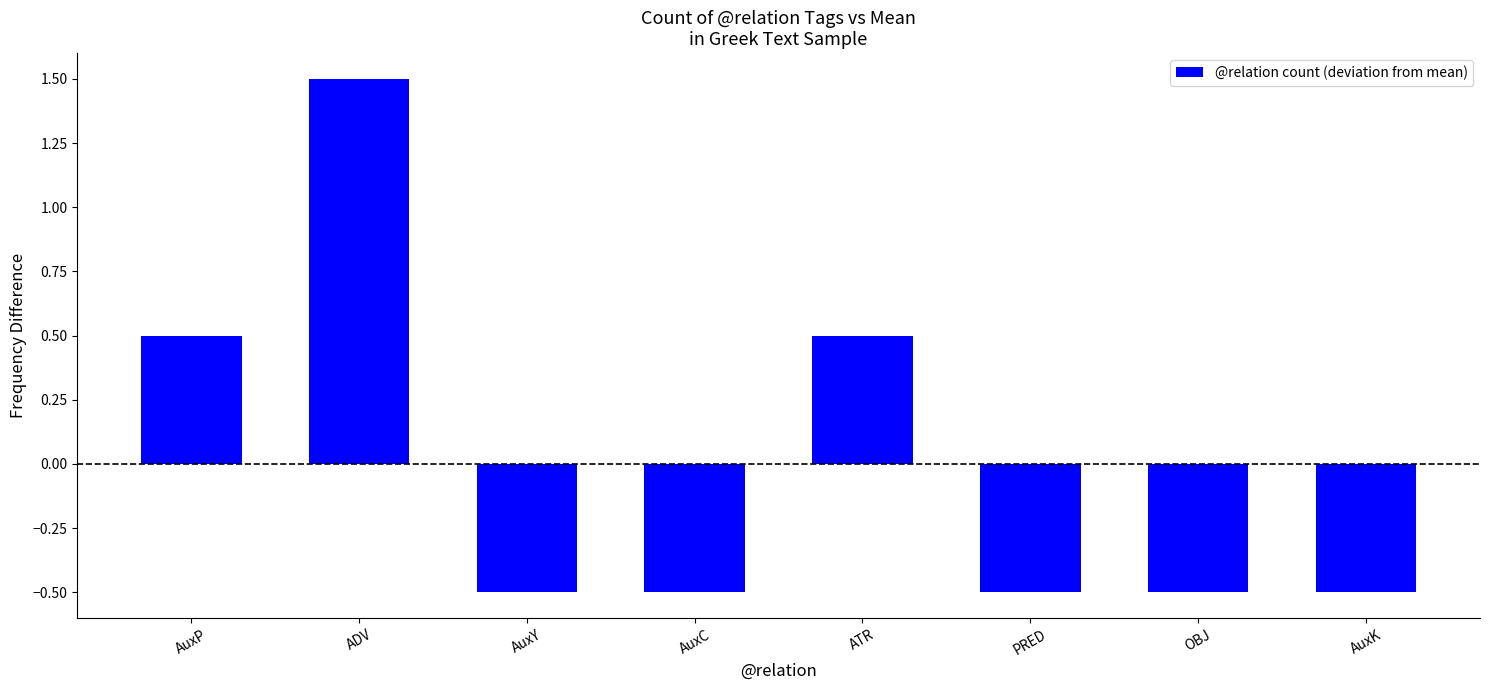

The chart shows a value of -0.5 at OBJ. True or false?

True